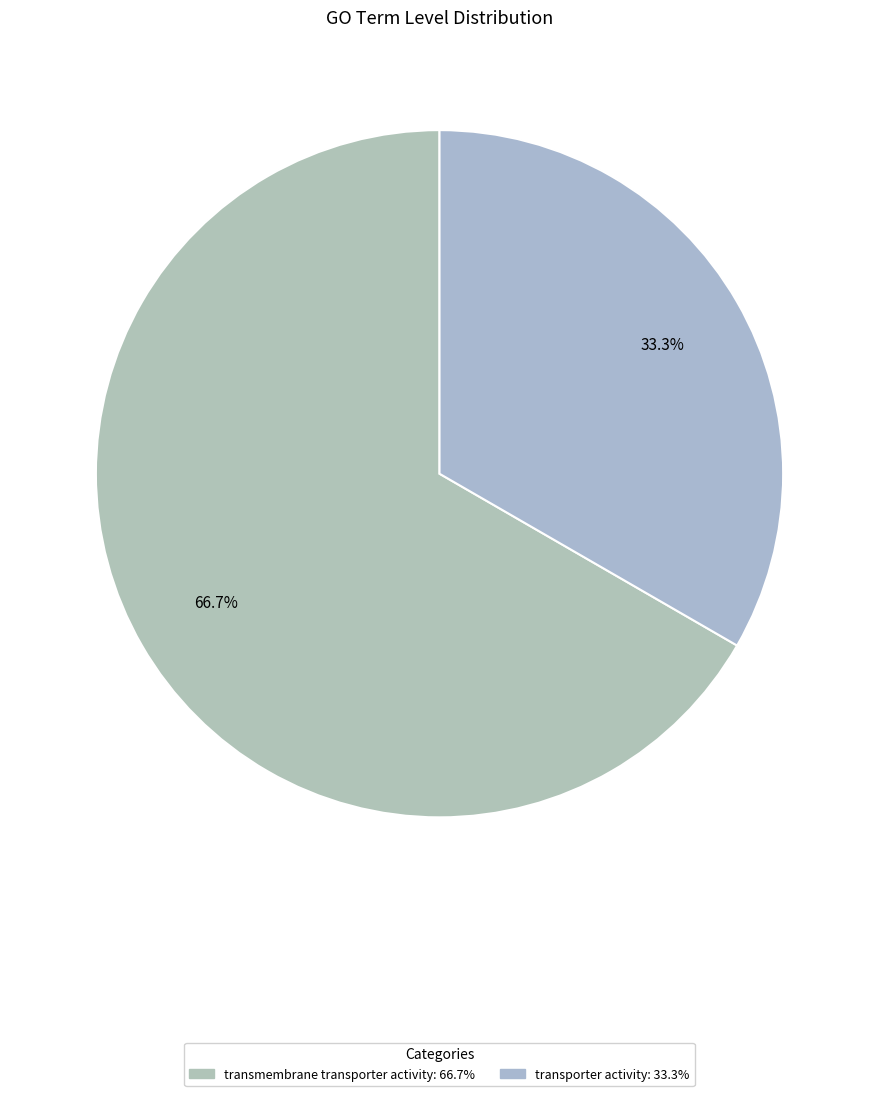

Is it true that transmembrane transporter activity is 61% of the pie?

False